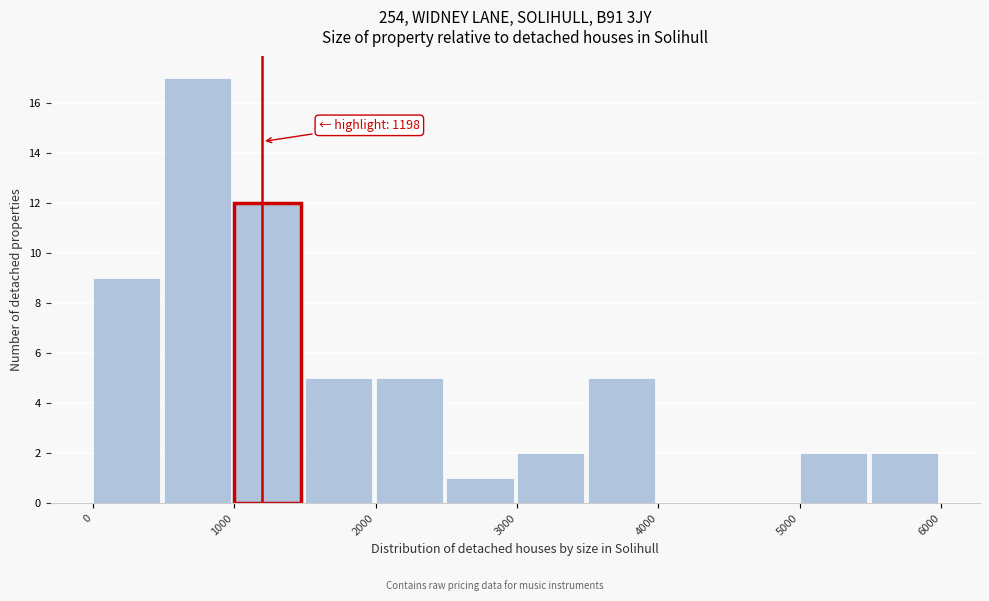

Over which range of the x-axis is the bar tallest?

500 to 1000